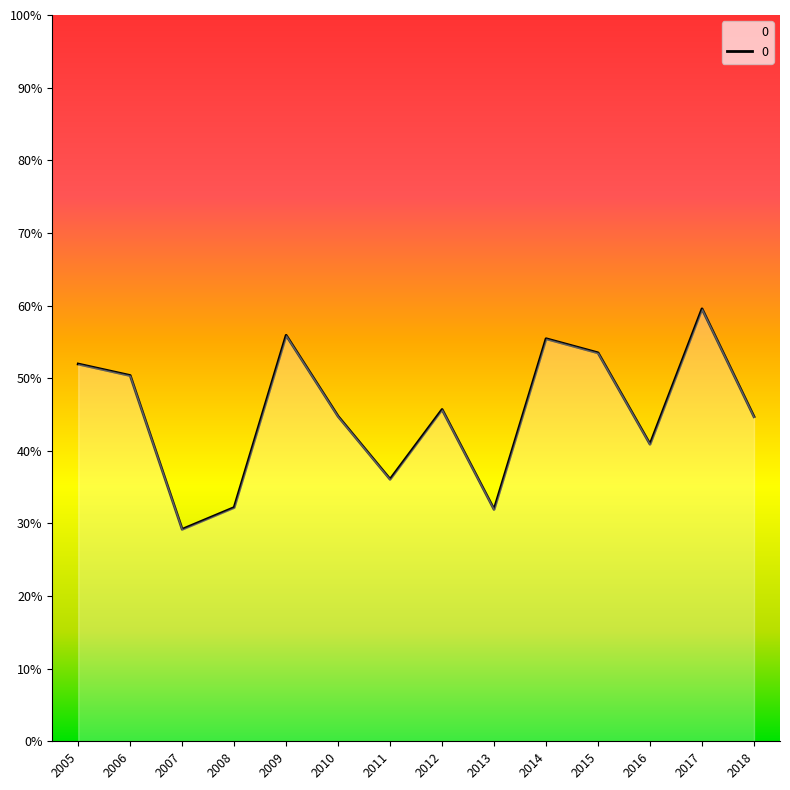

Is this an area chart (filled region under the line)?

Yes